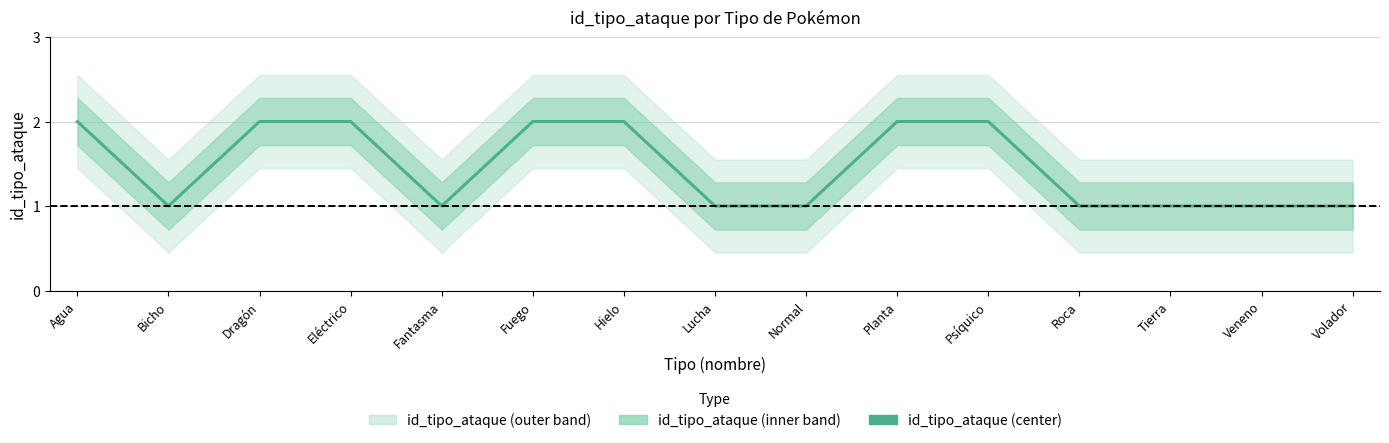

At which category does the chart reach its minimum across all series?

Bicho